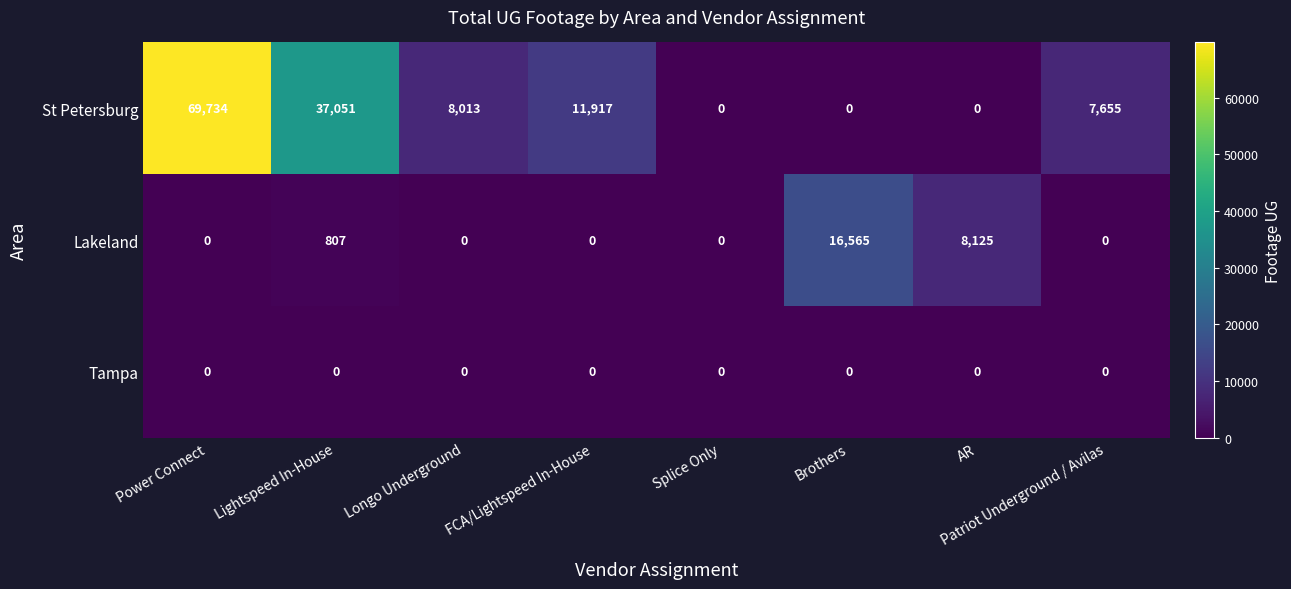

True or false: Tampa has a value of 0 at AR.

True